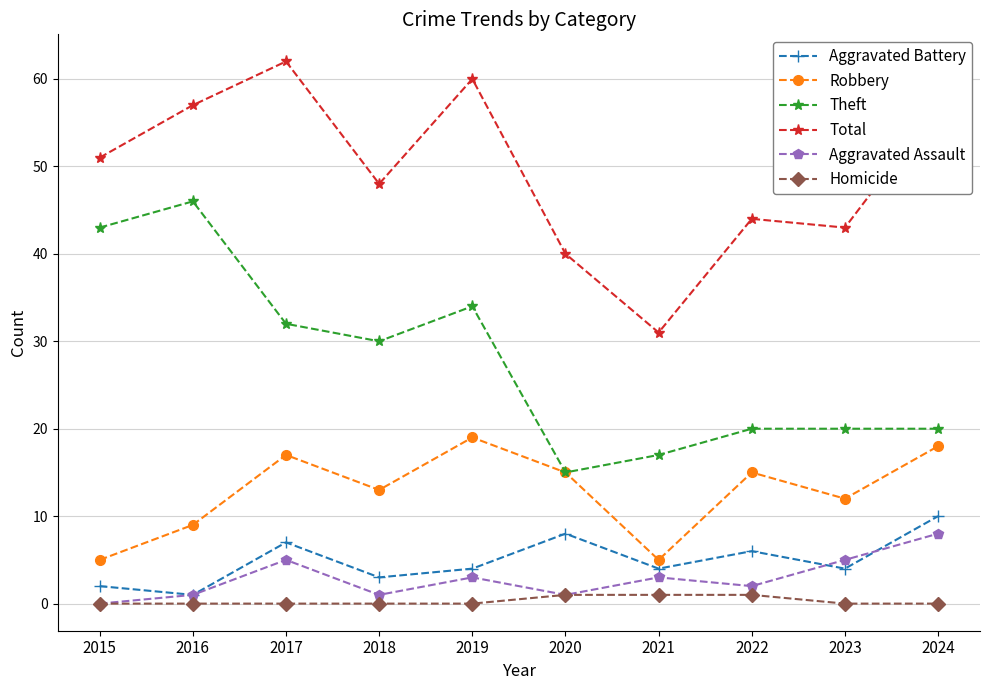

Which series has the largest total across all categories?

Total